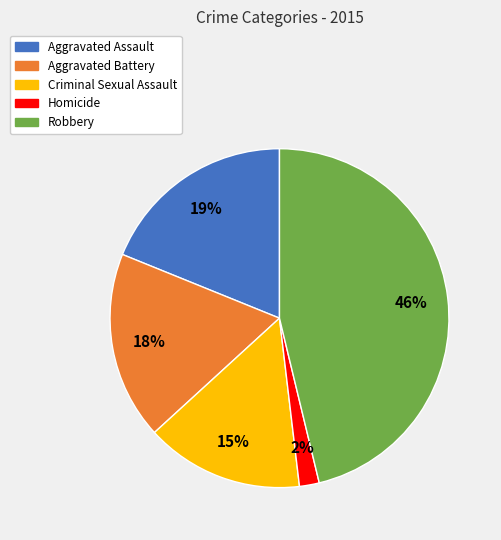

To the nearest percent, what portion does Aggravated Battery represent?

18%